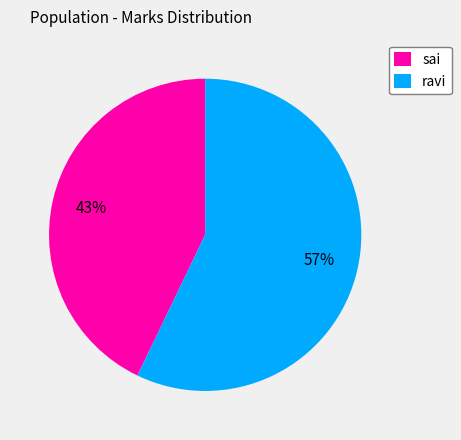

Which category has the smallest portion of the pie?

sai